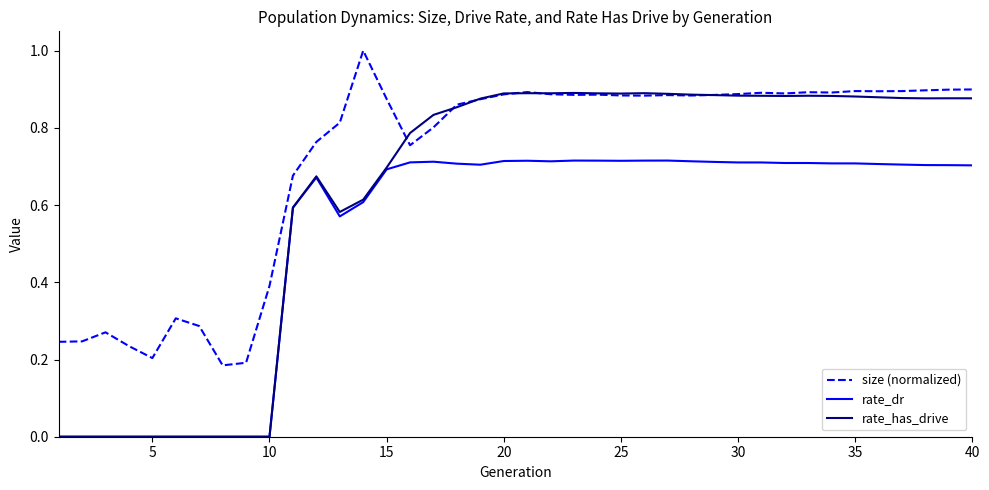

Which series has the largest range (max minus min)?

rate_has_drive